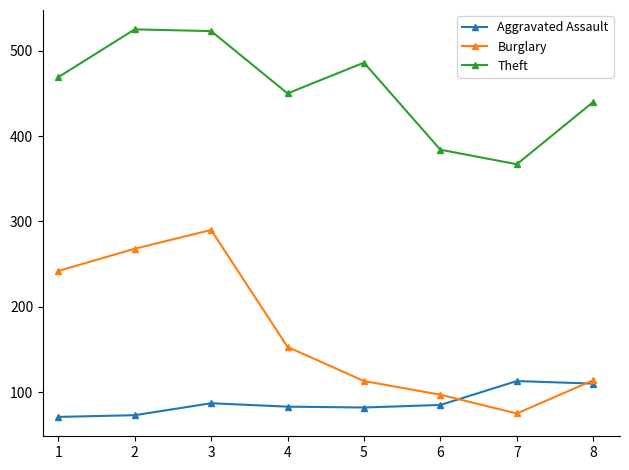

Is this an area chart (filled region under the line)?

No